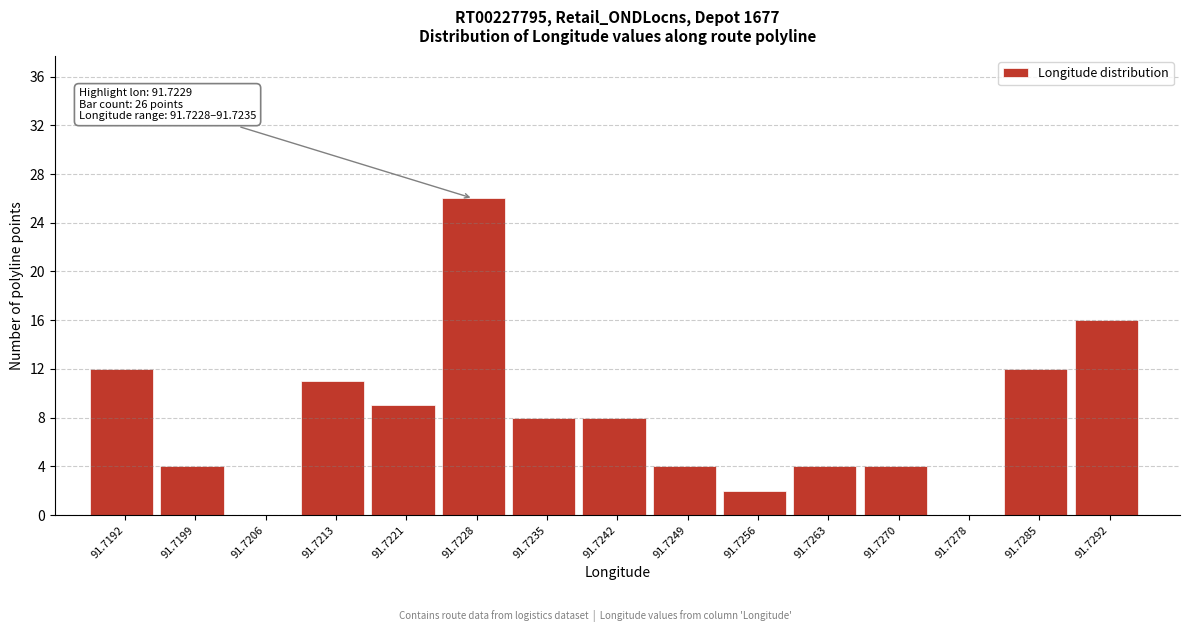

Reading left to right, transcribe all the data shown in this chart.

91.7192=12	91.7199=4	91.7206=0	91.7213=11	91.7221=9	91.7228=26	91.7235=8	91.7242=8	91.7249=4	91.7256=2	91.7263=4	91.7270=4	91.7278=0	91.7285=12	91.7292=16